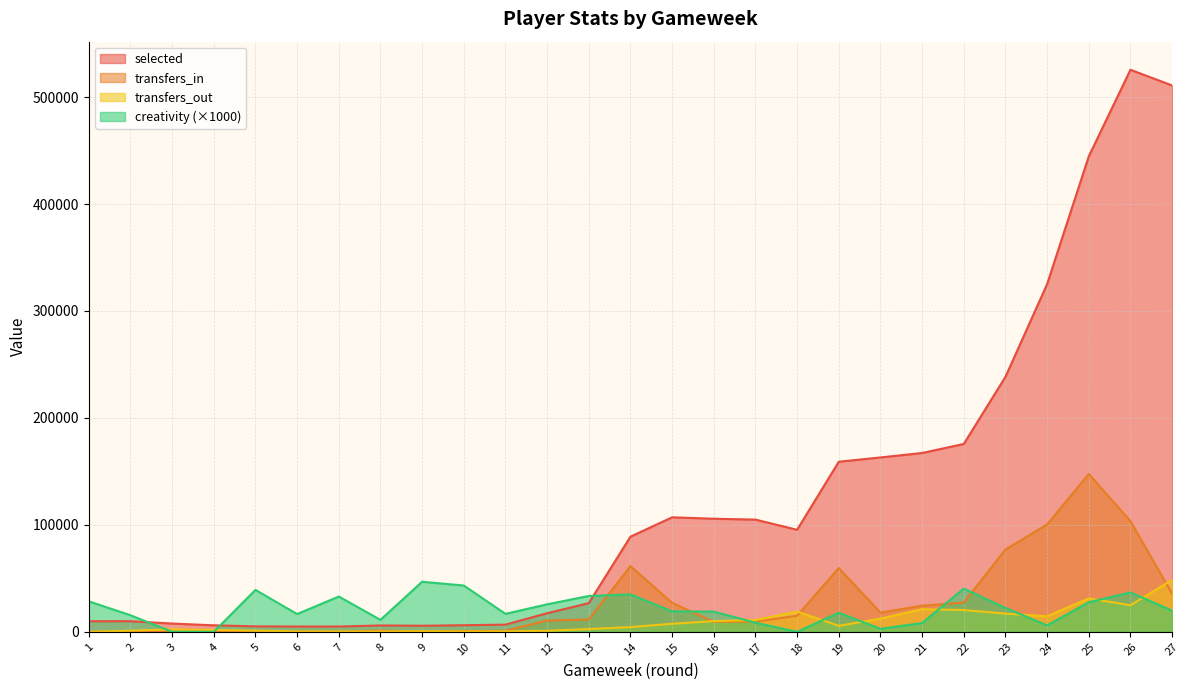

Which has a higher value, 11 or 17?

17